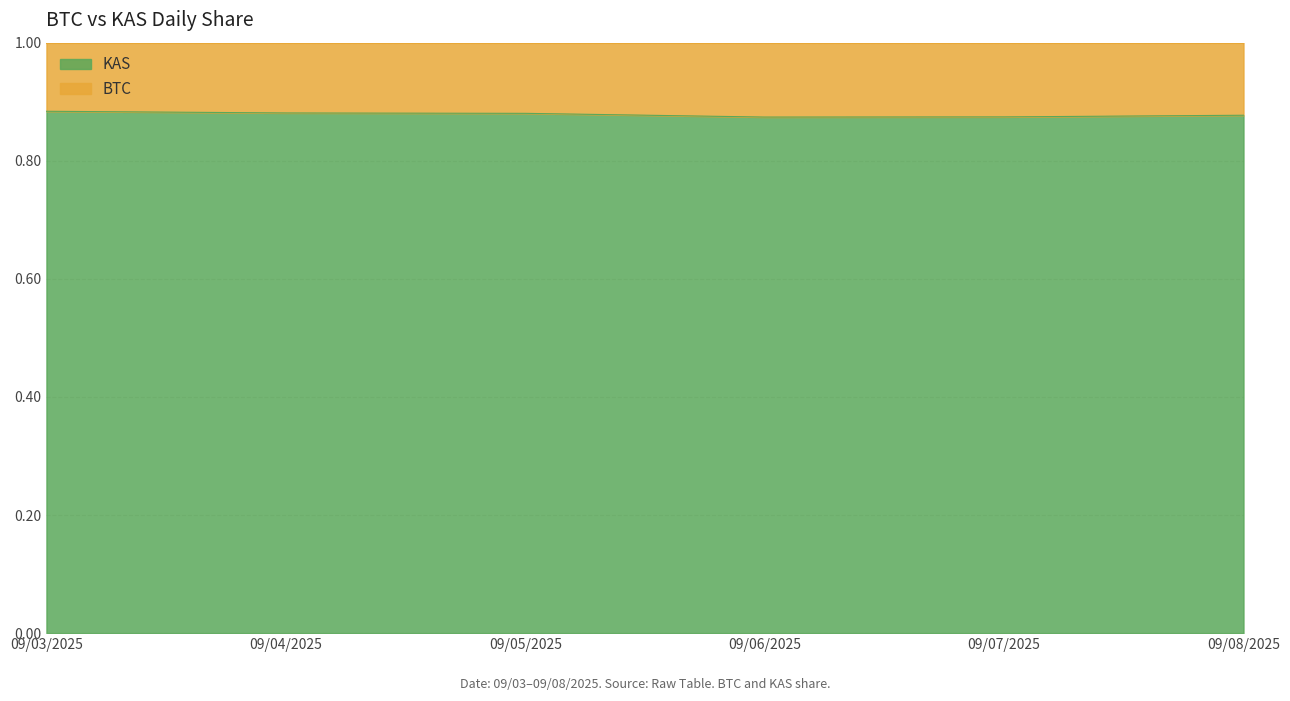

What is the total value across all series at 09/07/2025?

1.0